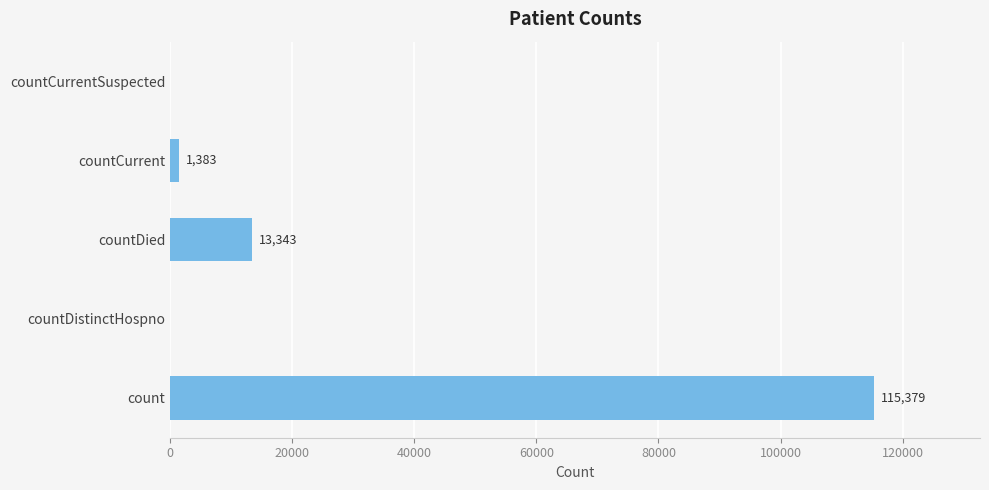

Is it true that the value at count is 115379?

True